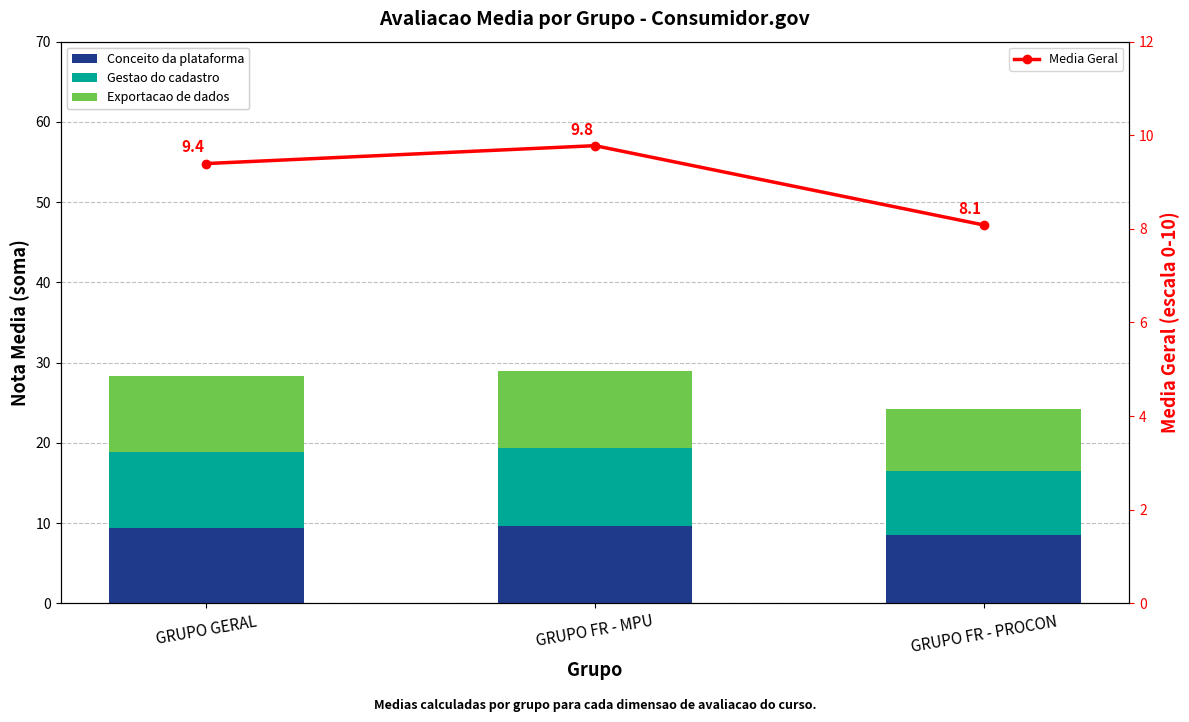

What is the total value across all series at GRUPO FR - PROCON?

32.3